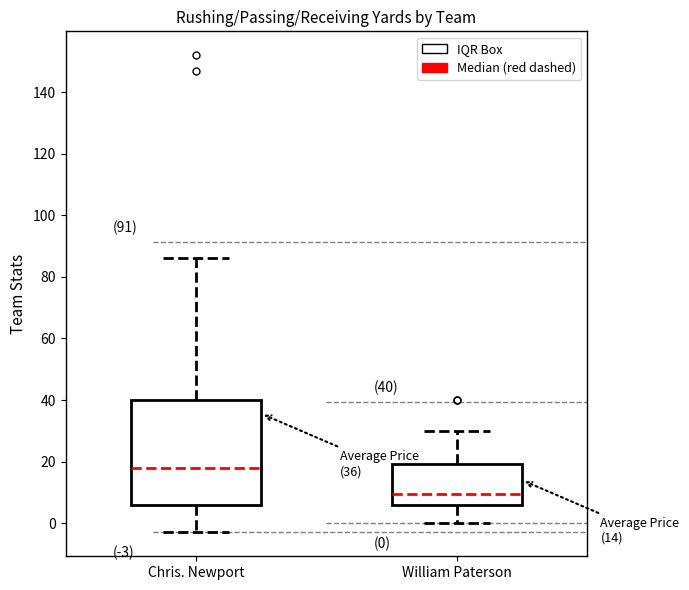

Which box has the highest median line?

Chris. Newport